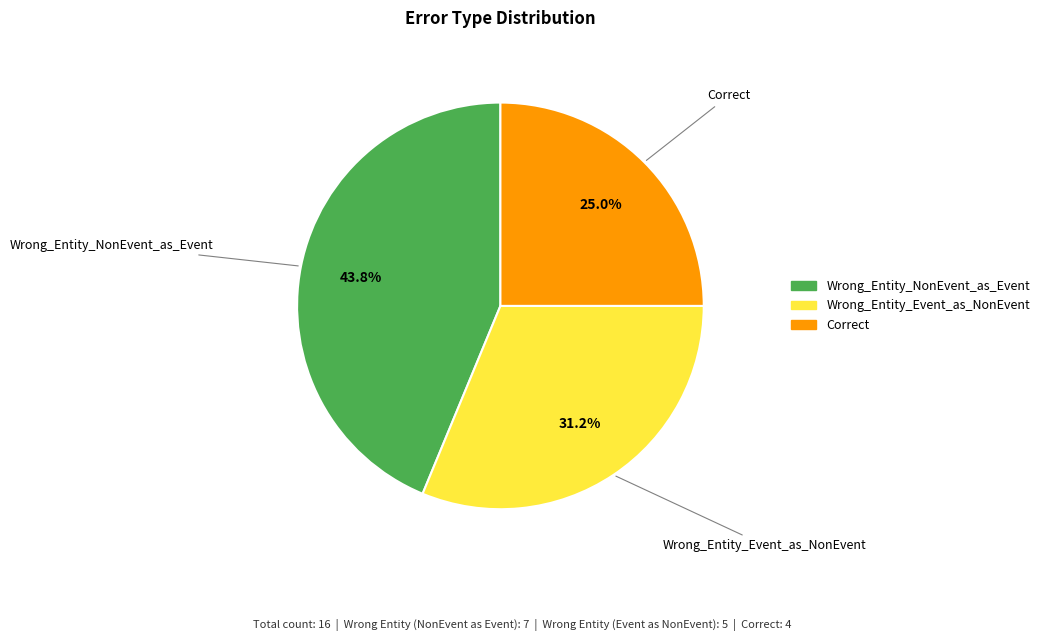

How many segments does this pie chart have?

3